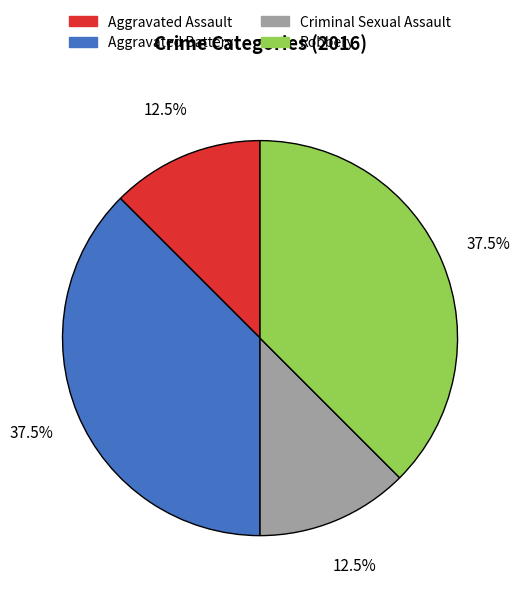

How many segments does this pie chart have?

4